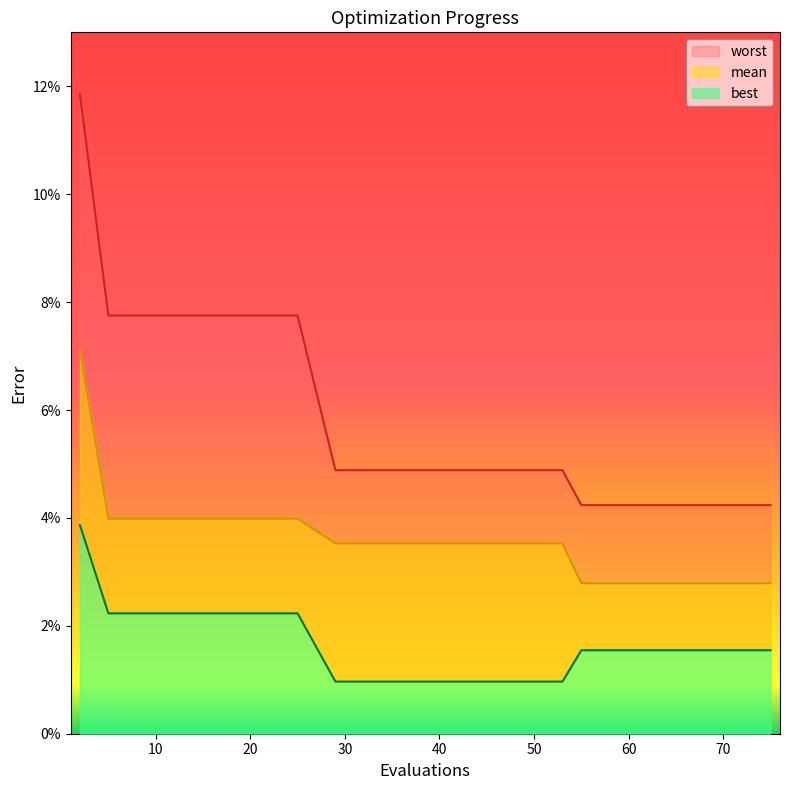

Count the worst values in the range 0 to 1.

20